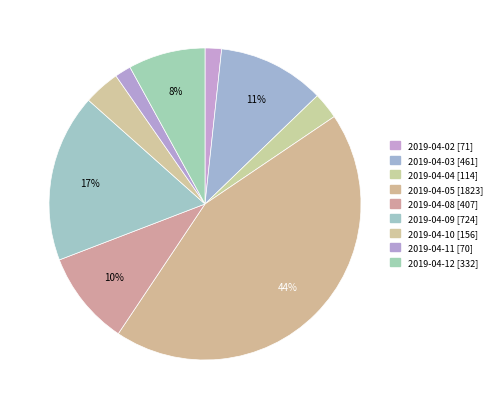

To the nearest percent, what portion does 2019-04-03 represent?

11%